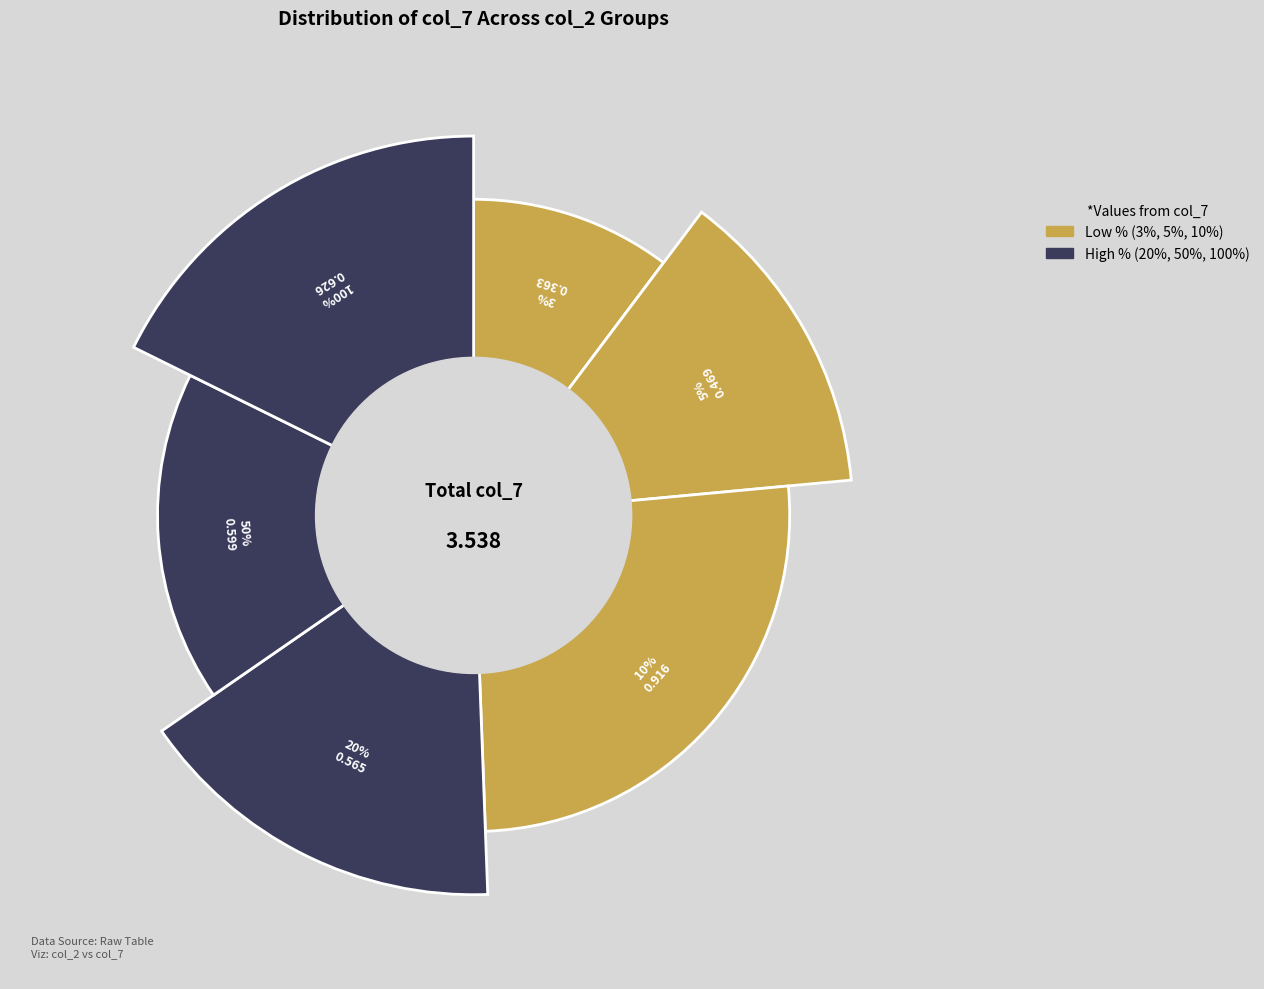

Does 5% account for over 50% of the chart?

No